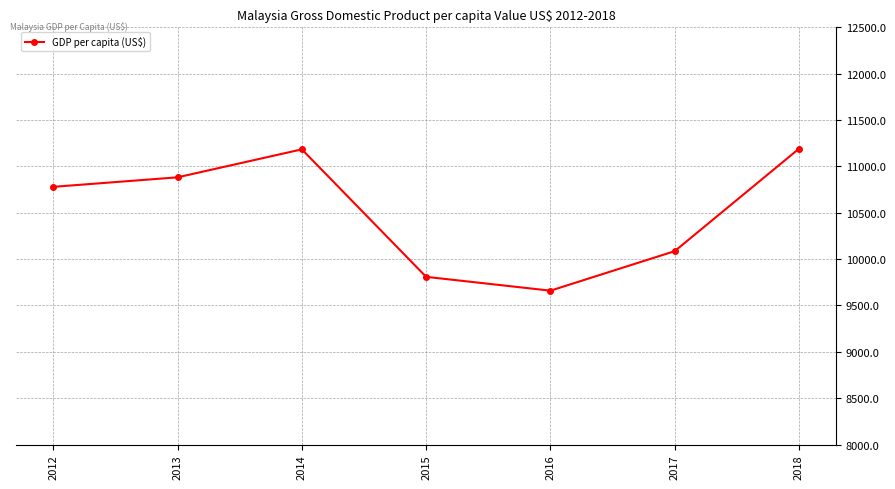

What value does the data have at 2014?

11183.9